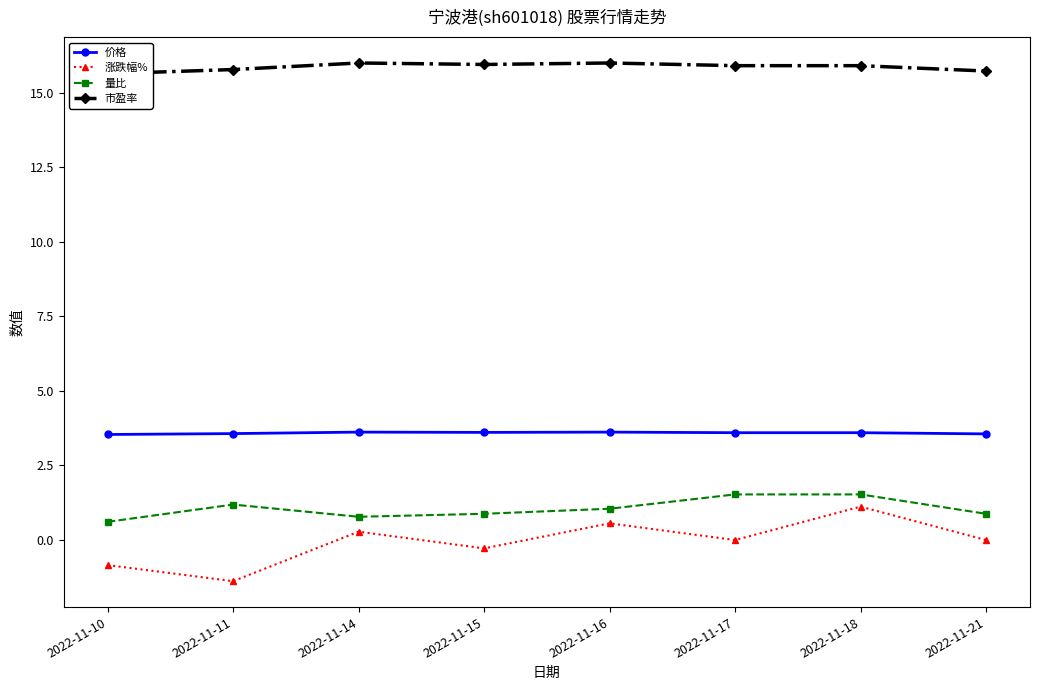

The 涨跌幅% series shows 0.6 at 2022-11-18. True or false?

False